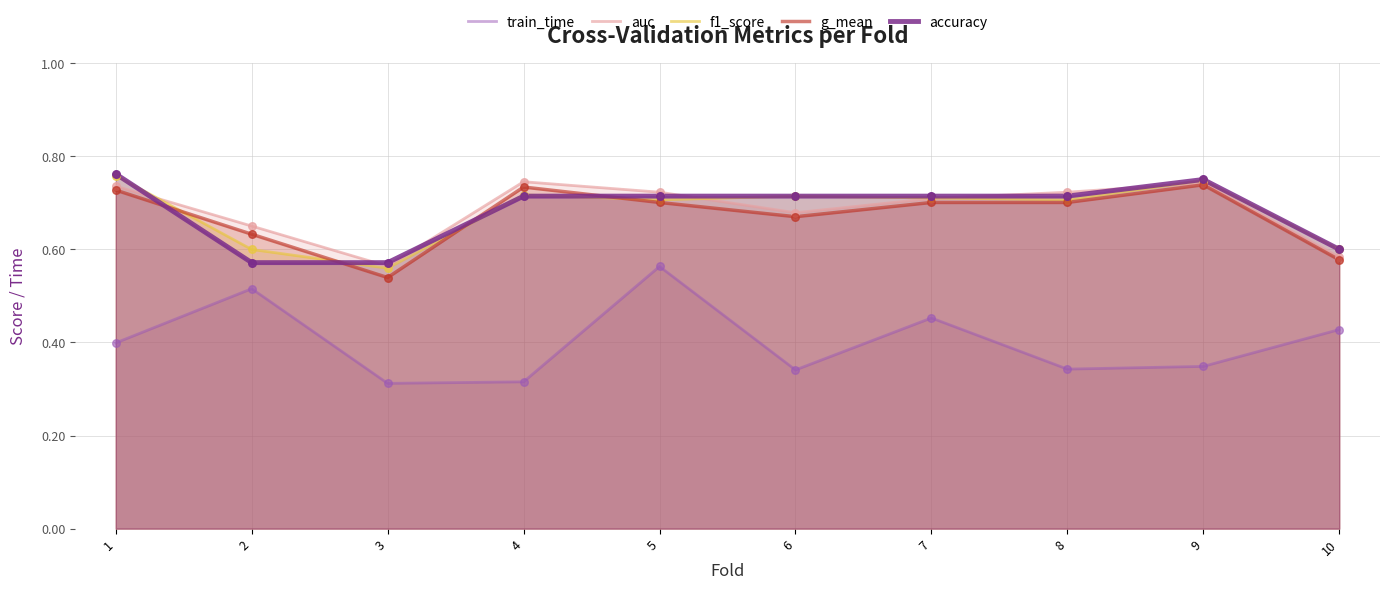

Which series reaches the maximum Y coordinate?

accuracy